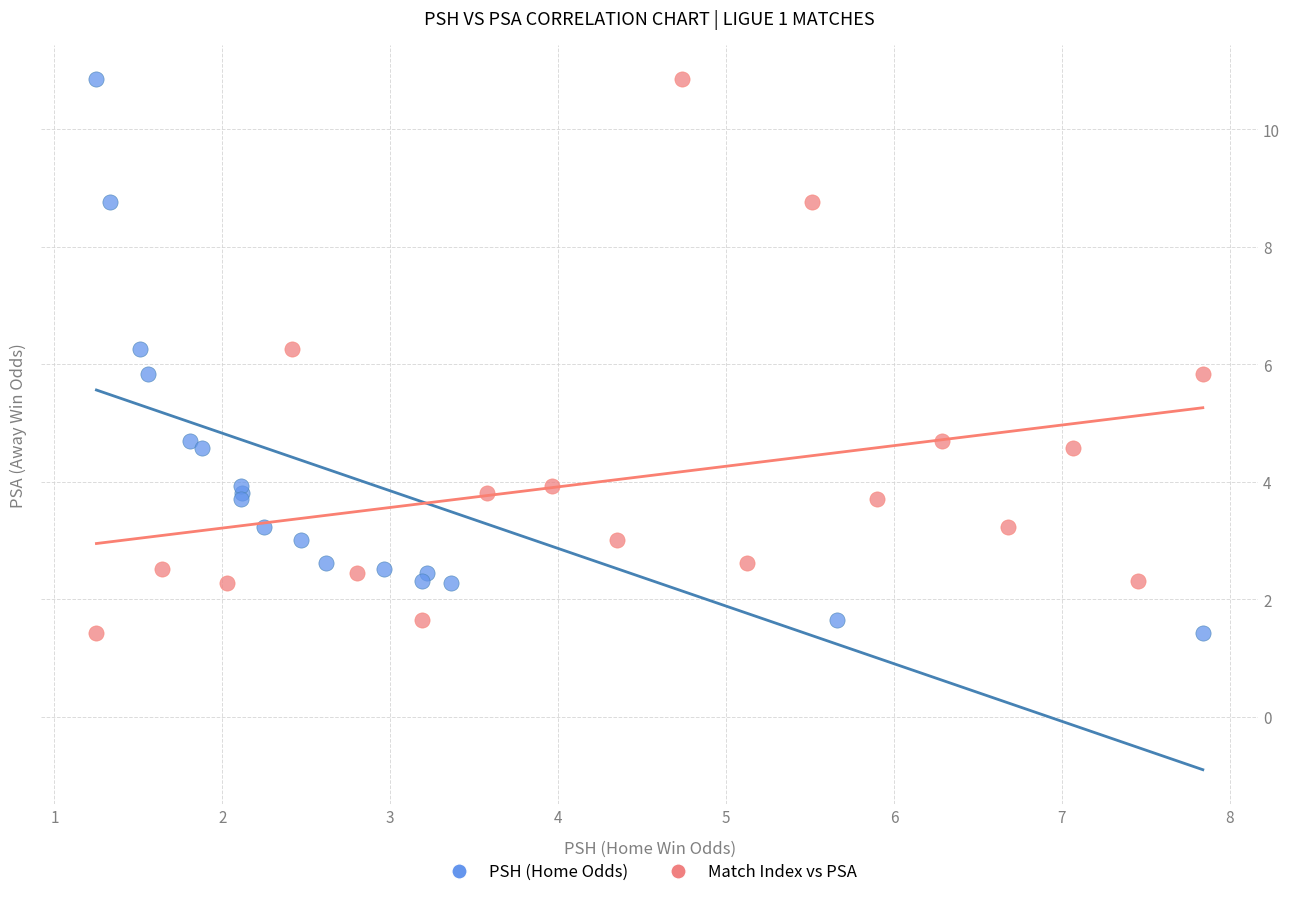

What are all the series names shown in the legend?

PSH (Home Odds), Match Index vs PSA